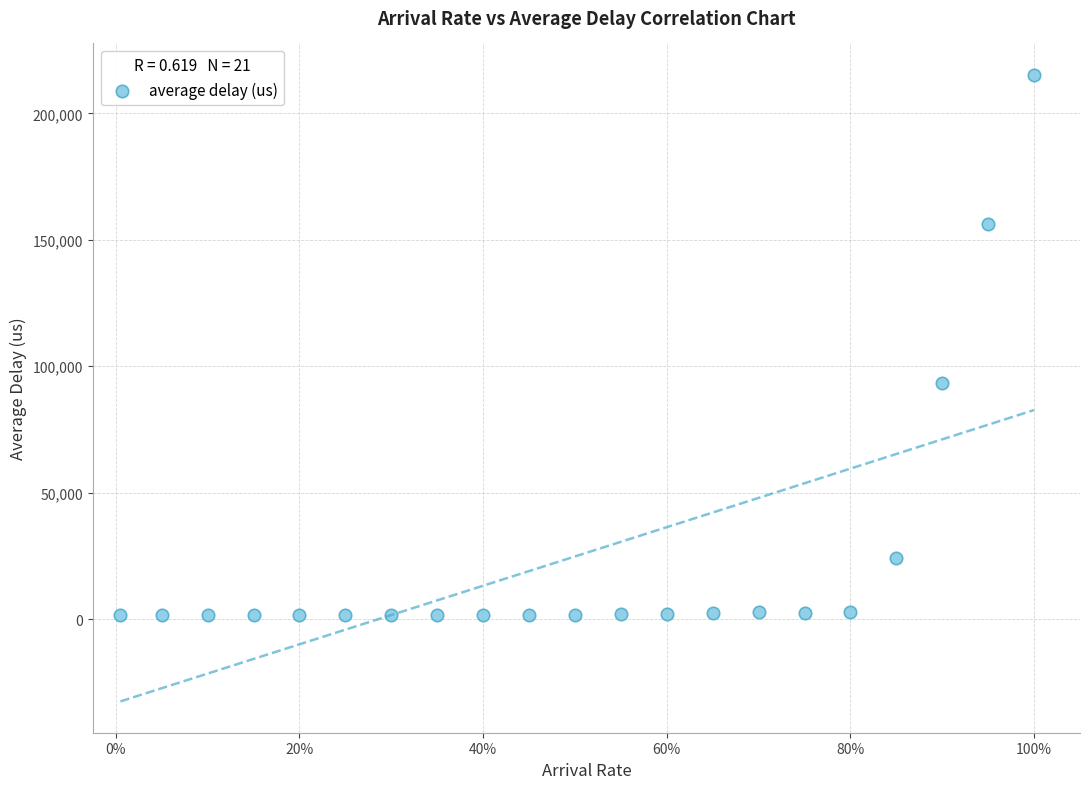

What is the range of Y values (max minus min)?

213840